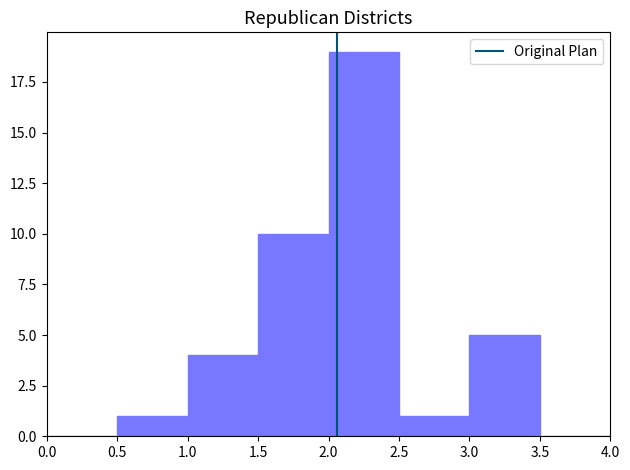

Reading left to right, list every bar in this chart as the range it spans on the x-axis followed by its height. The values are not printed on the chart, so give them approximately, as read against the axis.

0.0 to 0.5: 0
0.5 to 1.0: 1
1.0 to 1.5: 4
1.5 to 2.0: 10
2.0 to 2.5: 19
2.5 to 3.0: 1
3.0 to 3.5: 5
3.5 to 4.0: 0